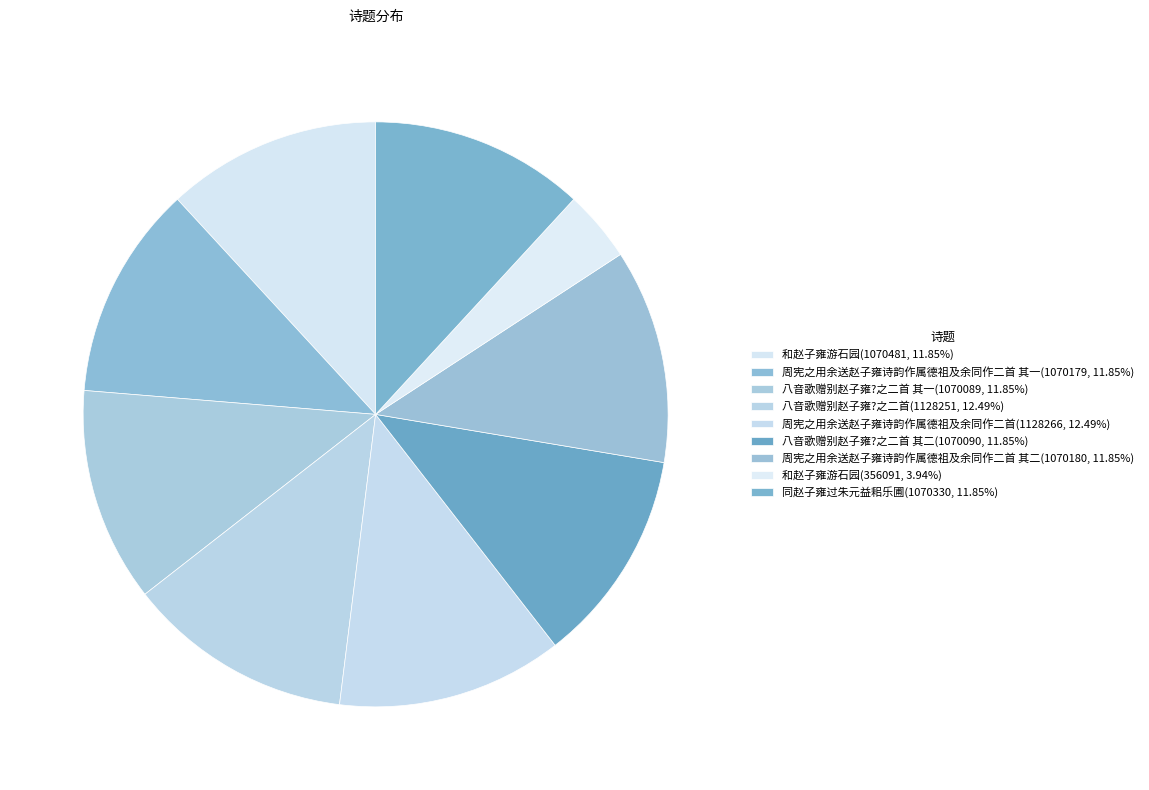

Which slice is the largest?

周宪之用余送赵子雍诗韵作属德祖及余同作二首